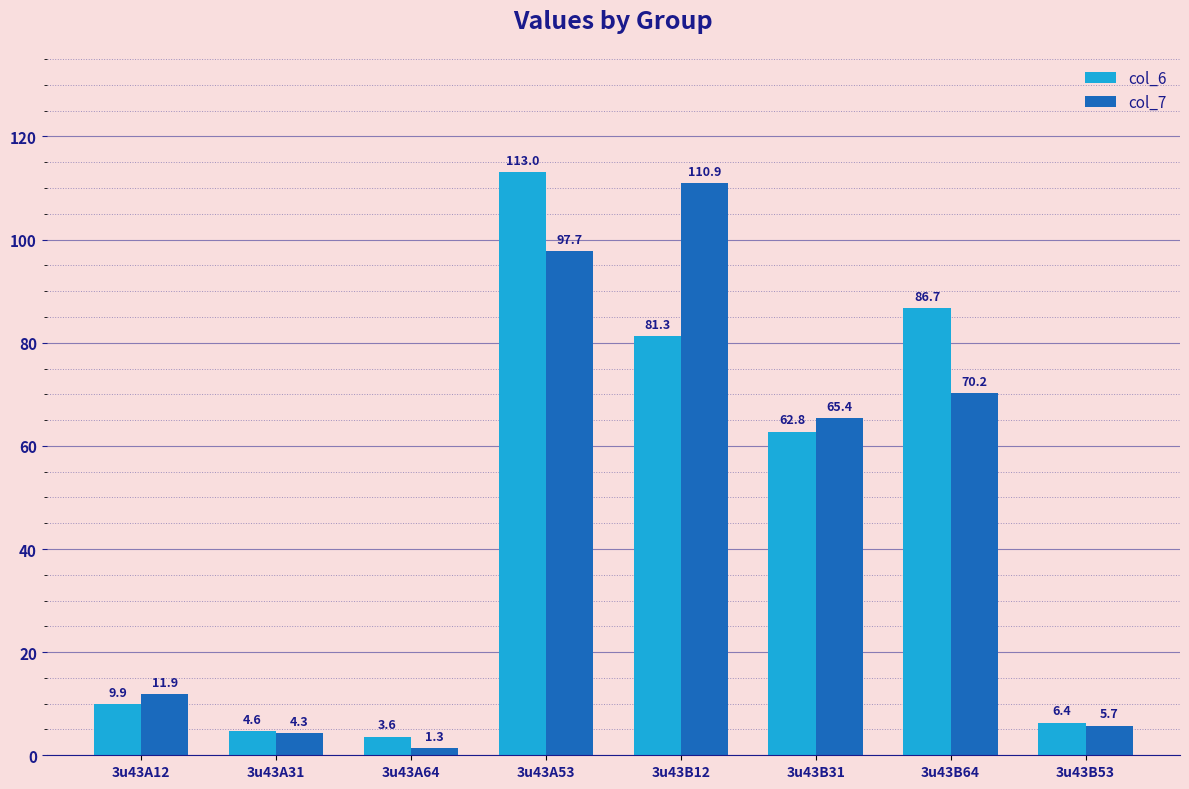

What is the value of the col_6 bar at the 1st from the left?

9.9